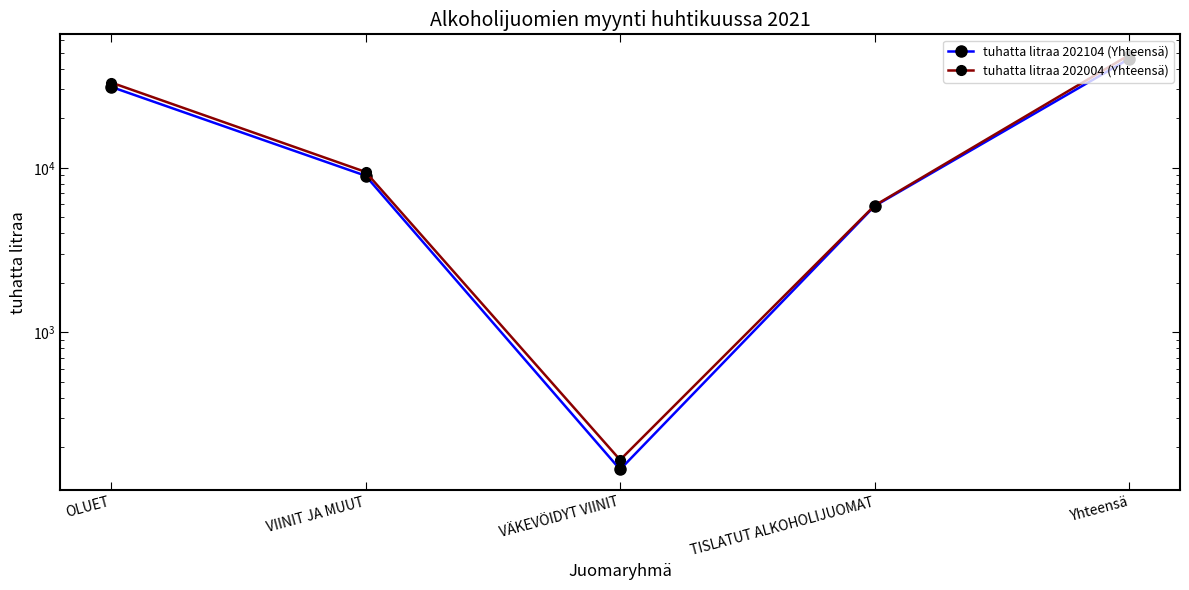

What is the total value across all series at OLUET?

64090